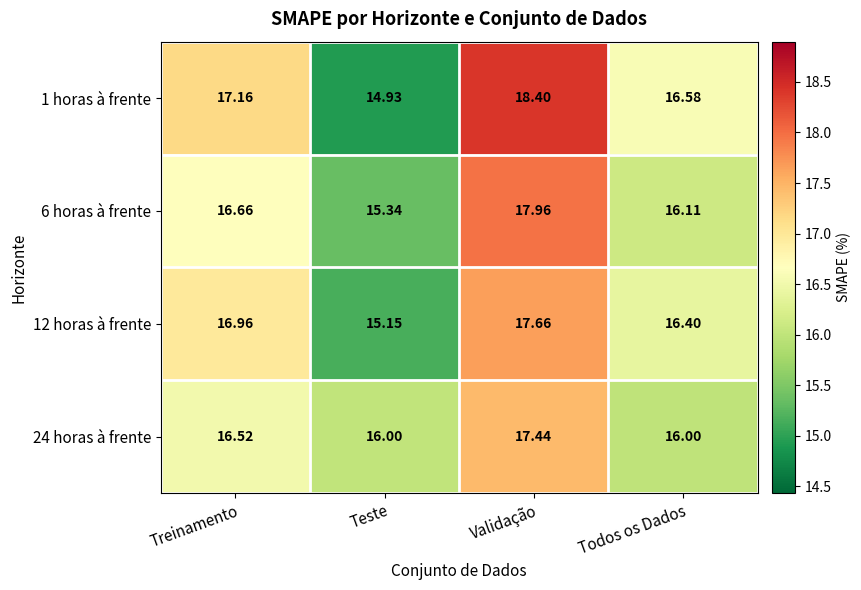

At which category is the sum across all series the highest?

Validação